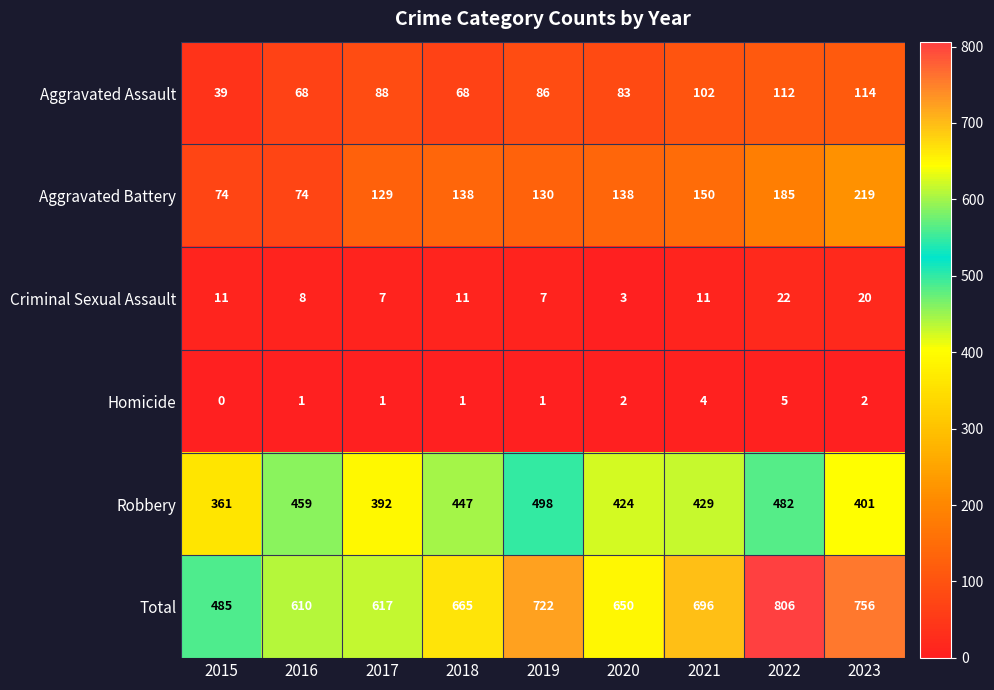

At how many categories does at least one series exceed 104?

9